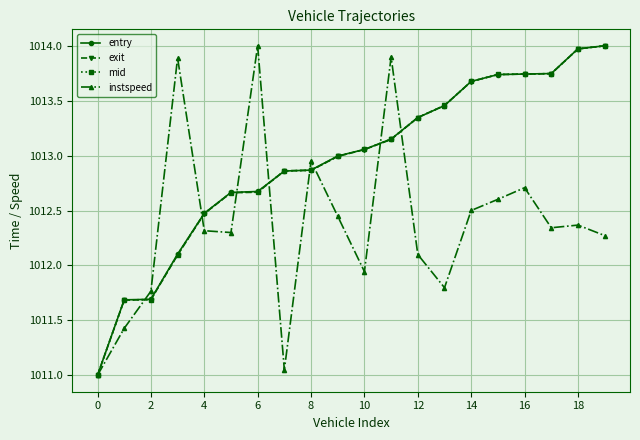

How many distinct data groups are displayed?

4